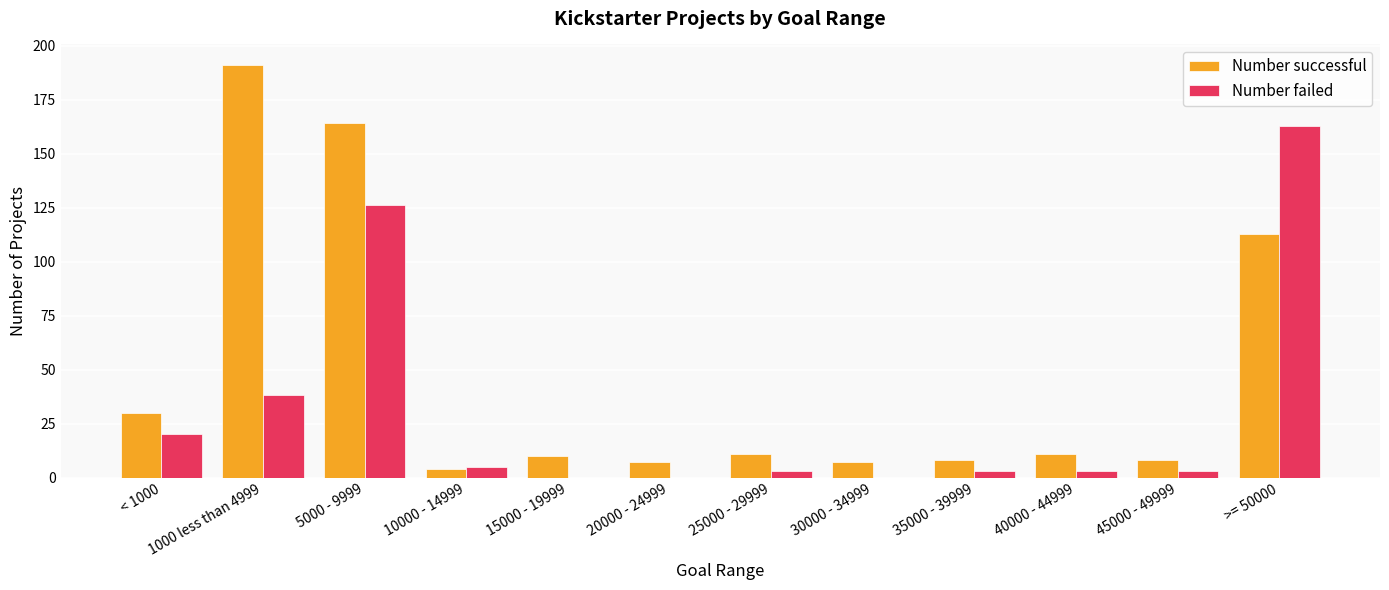

Reading left to right, what are all the values shown in this chart?

Number successful: 30	191	164	4	10	7	11	7	8	11	8	113
Number failed: 20	38	126	5	0	0	3	0	3	3	3	163